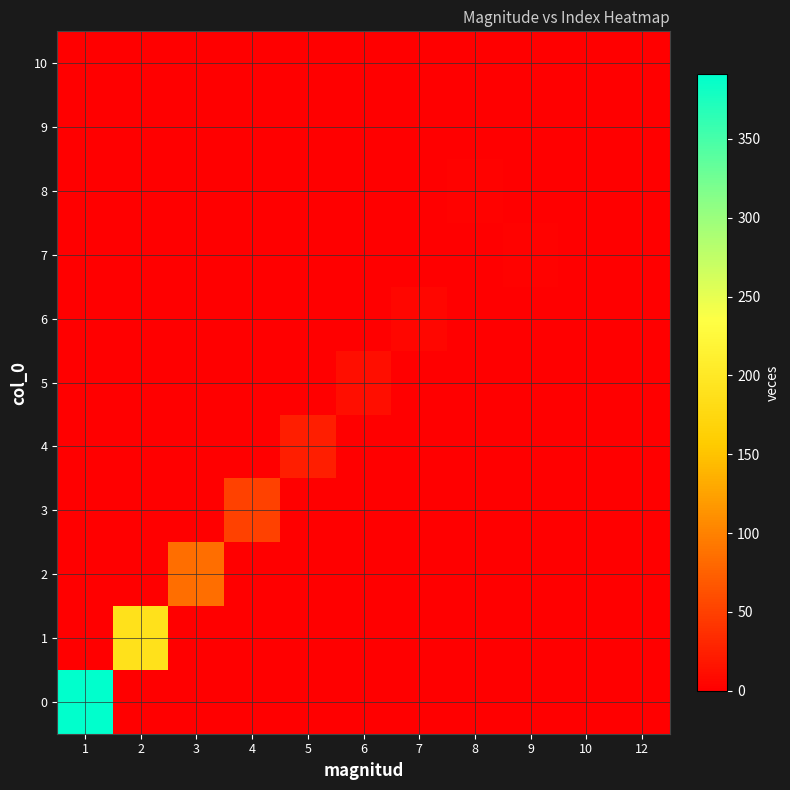

At which category is the sum across all series the highest?

1